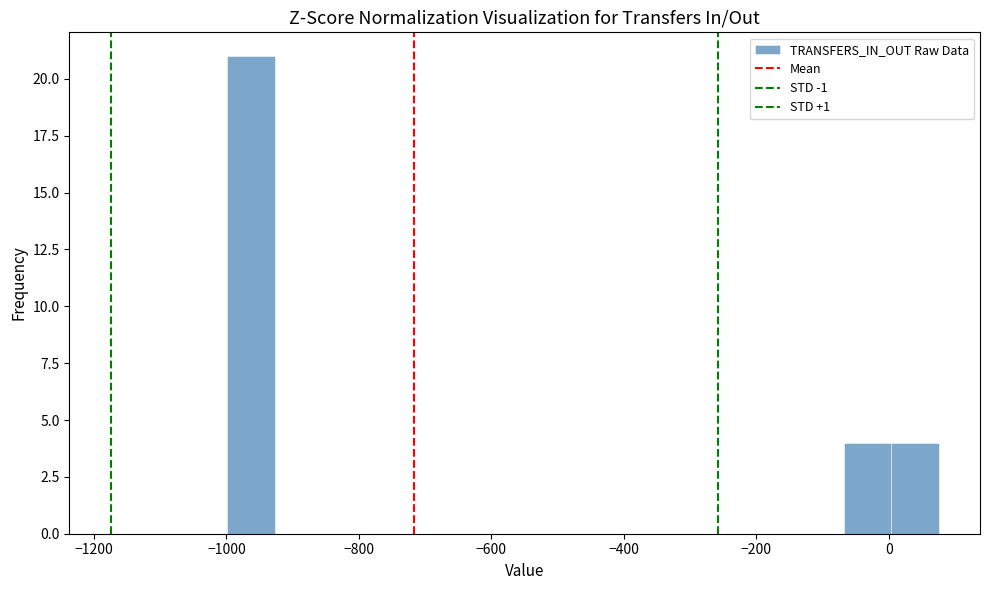

Read against the x-axis, roughly where is the centre of the tallest bar?

-960